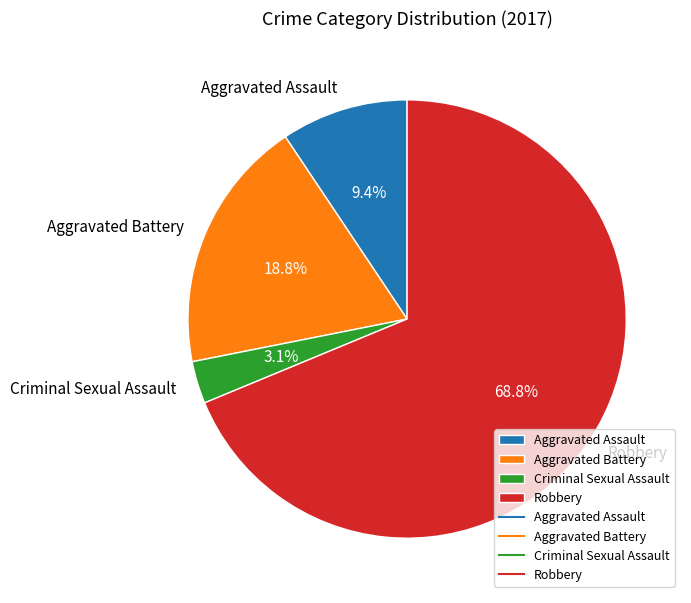

Which slice represents more than half of the pie?

Robbery